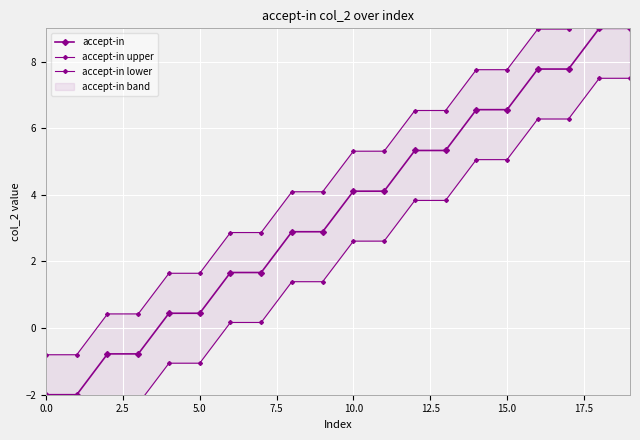

What is the label of the 14th point from the left?

13